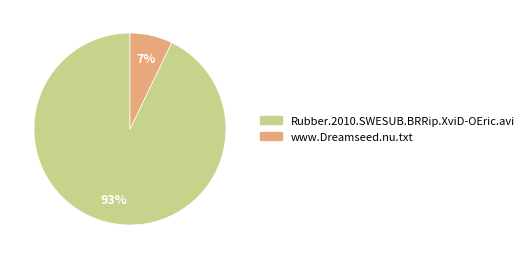

Rank the categories by value from lowest to highest.

www.Dreamseed.nu.txt, Rubber.2010.SWESUB.BRRip.XviD-OEric.avi